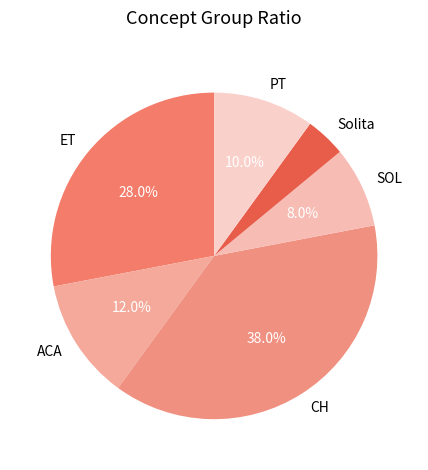

Which category has the biggest portion of the pie?

CH